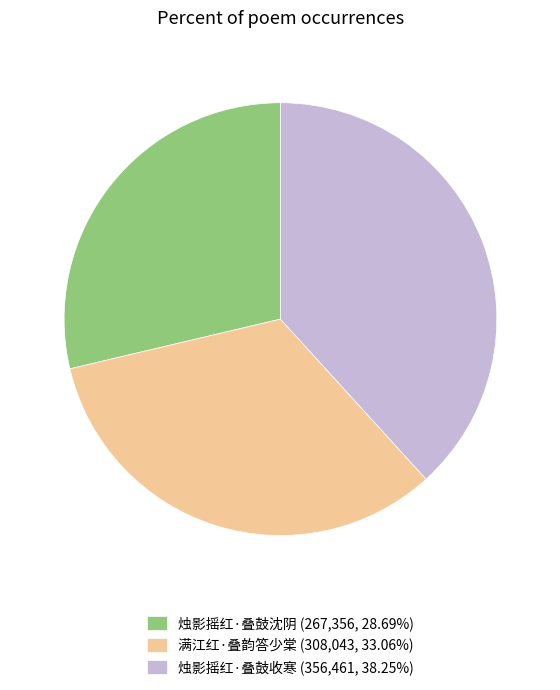

What is the ratio of the value at 烛影摇红·叠鼓沈阴 (267,356, 28.69%) to the value at 满江红·叠韵答少棠 (308,043, 33.06%)?

0.9